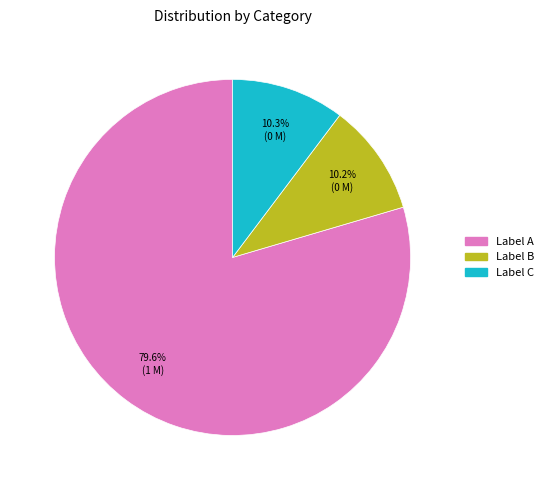

Which slice is the largest?

Label A